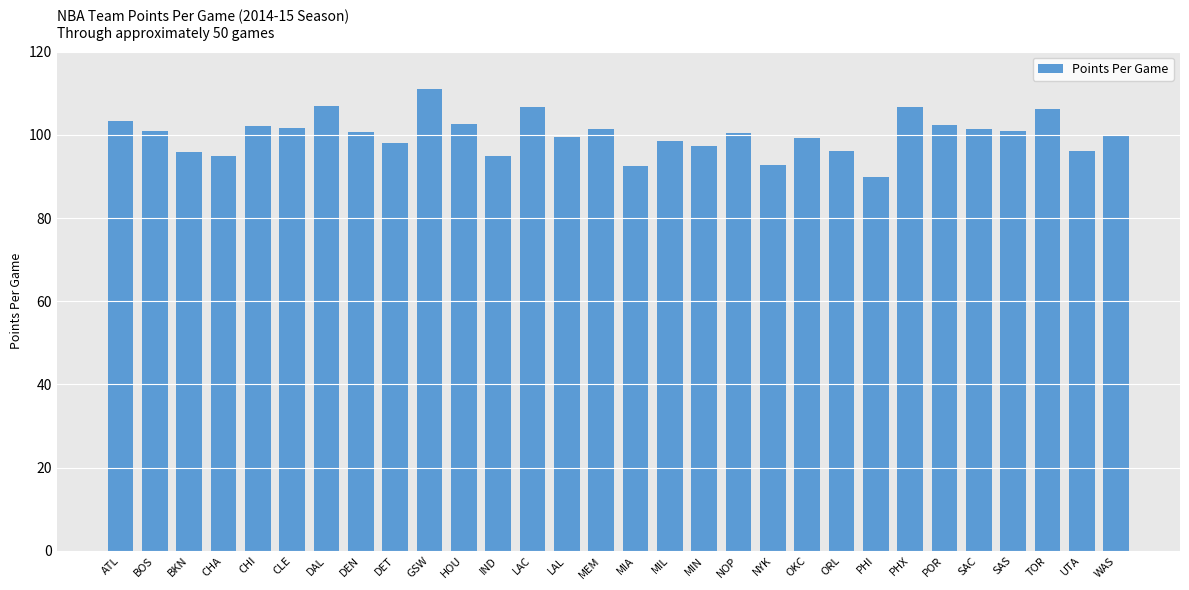

What is the label of the 17th bar from the right?

LAL